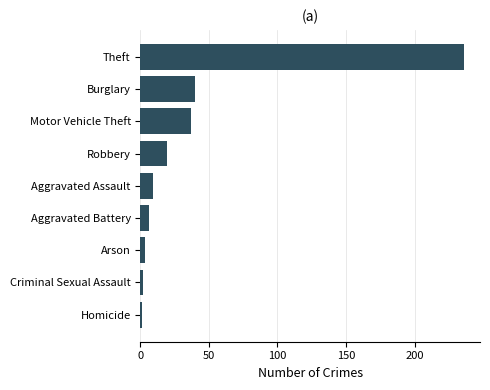

At which category does the chart reach its peak across all series?

Theft